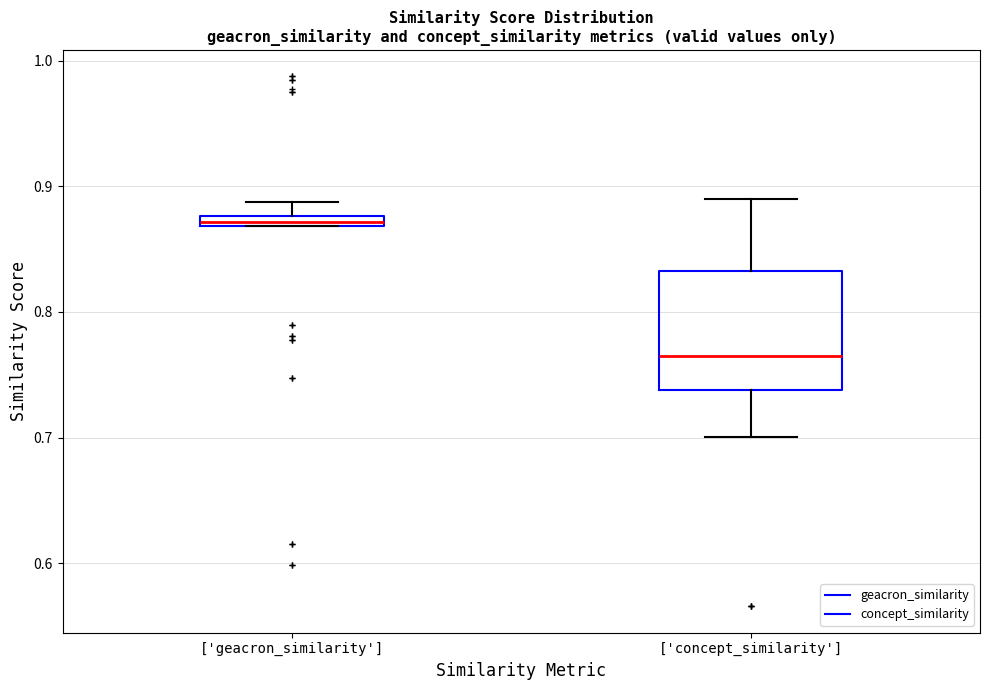

Where does the median line of the box for ['concept_similarity'] sit on the y-axis? The values are not printed on the chart, so give them approximately, as read against the axis.

0.76